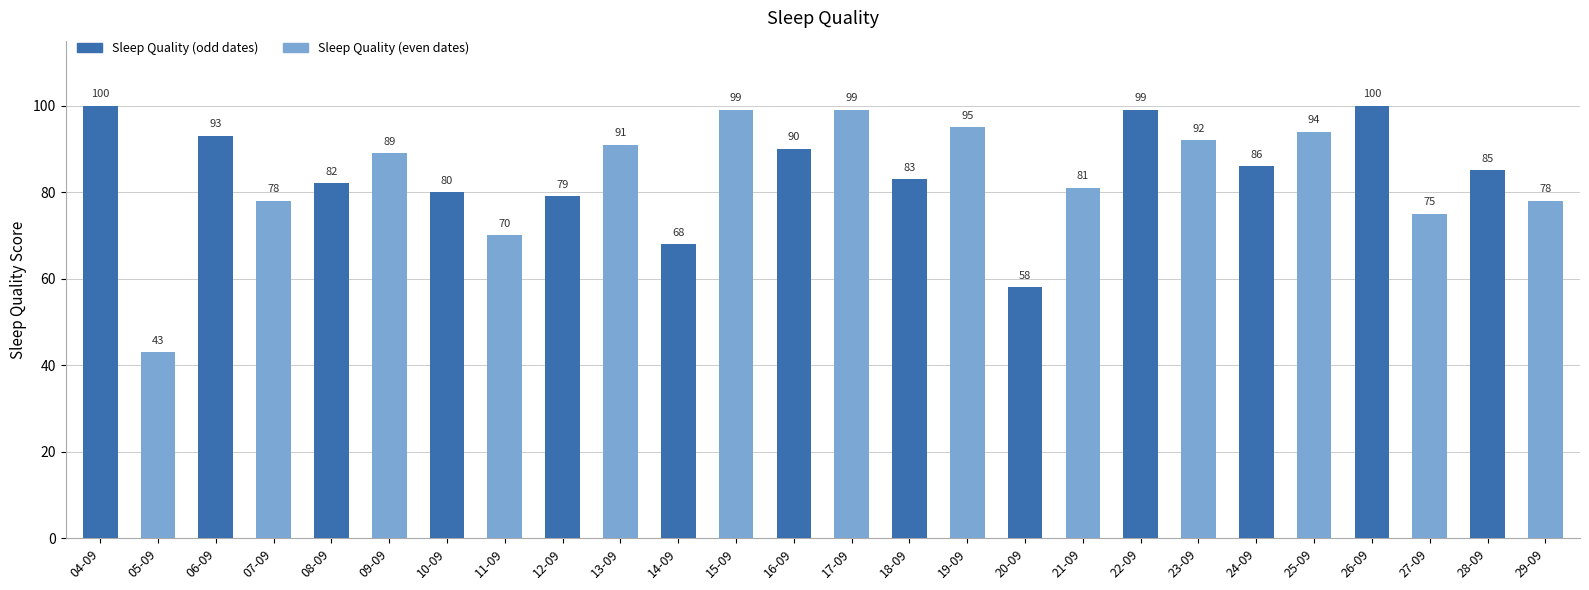

Is it true that the value at 18-09 is 22?

False